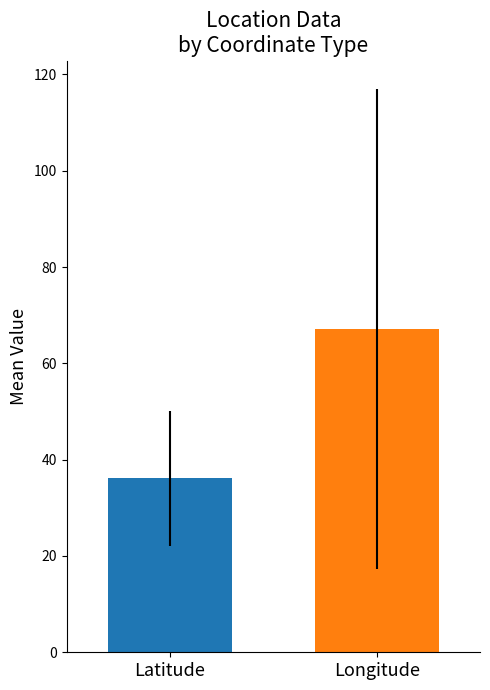

What is the smallest value displayed?

36.1